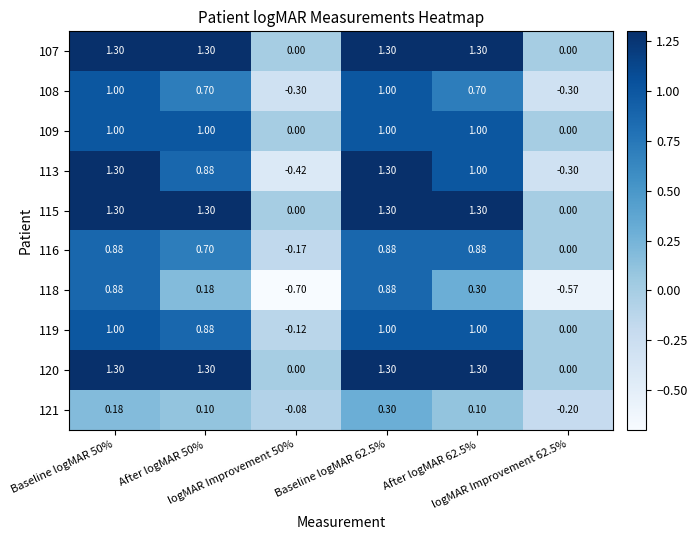

How many values in 109 are above zero?

4